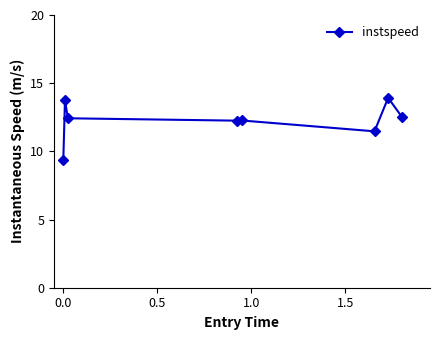

What is the minimum value shown in the chart?

9.3